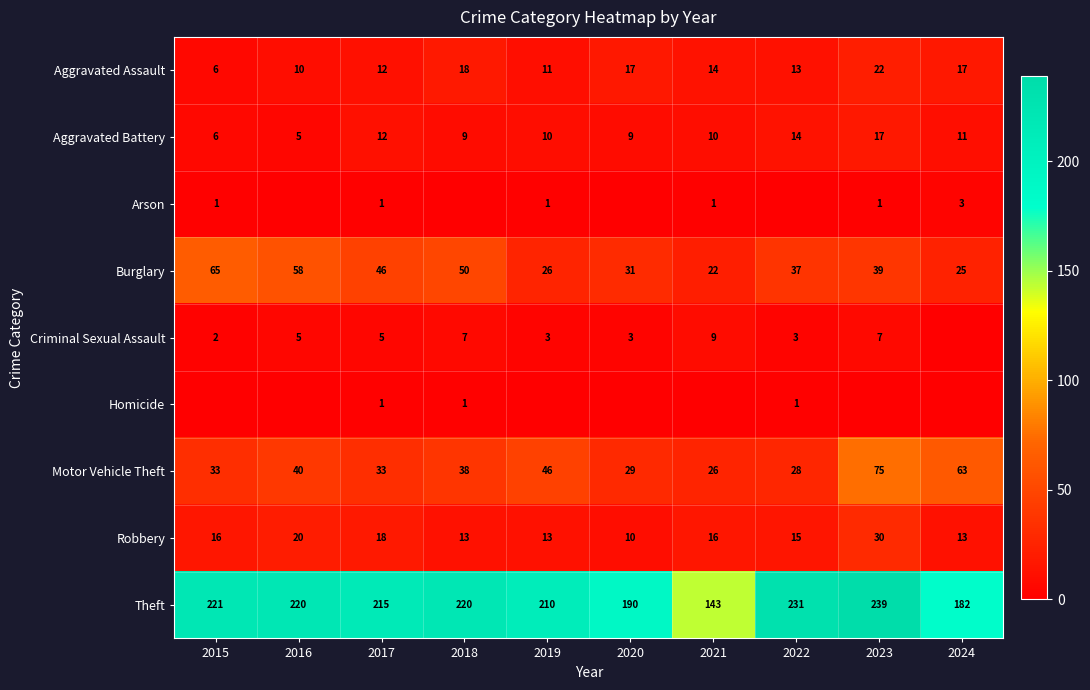

The value of Homicide at 2021 is 0. True or false?

True